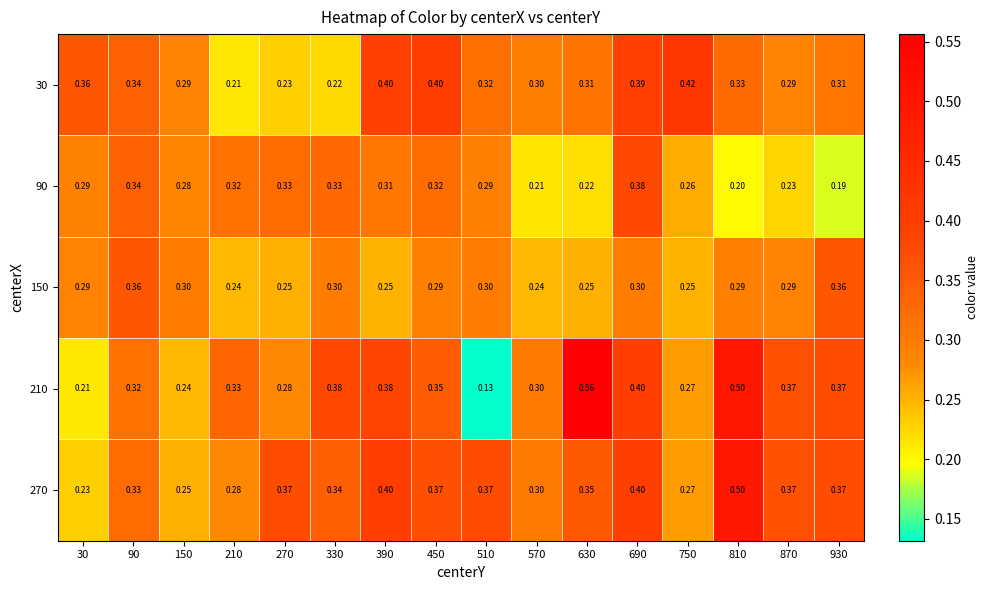

What is the spread (max minus min) of values at 630?

0.3